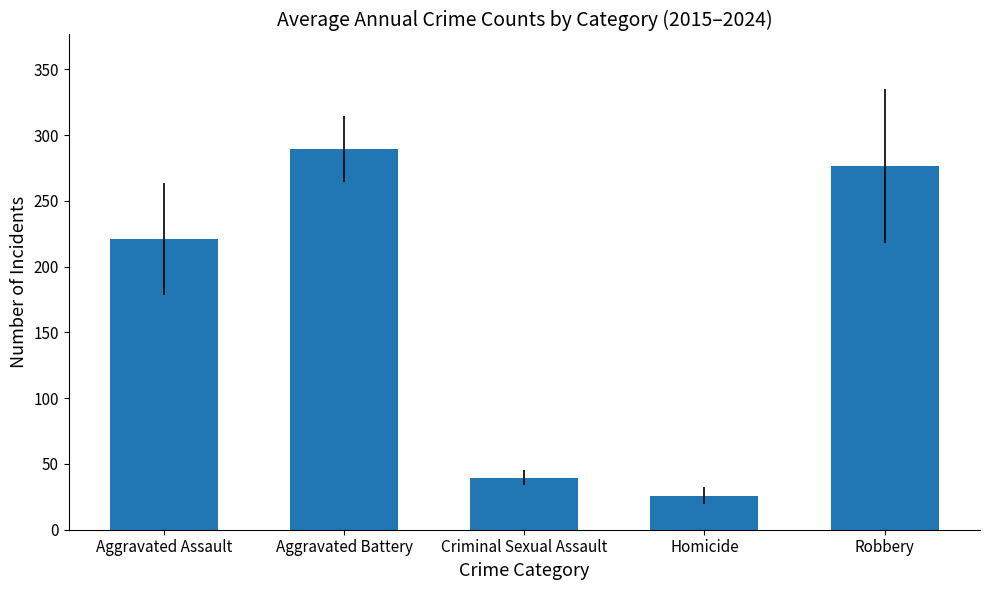

Rank the categories by value from lowest to highest.

Homicide, Criminal Sexual Assault, Aggravated Assault, Robbery, Aggravated Battery